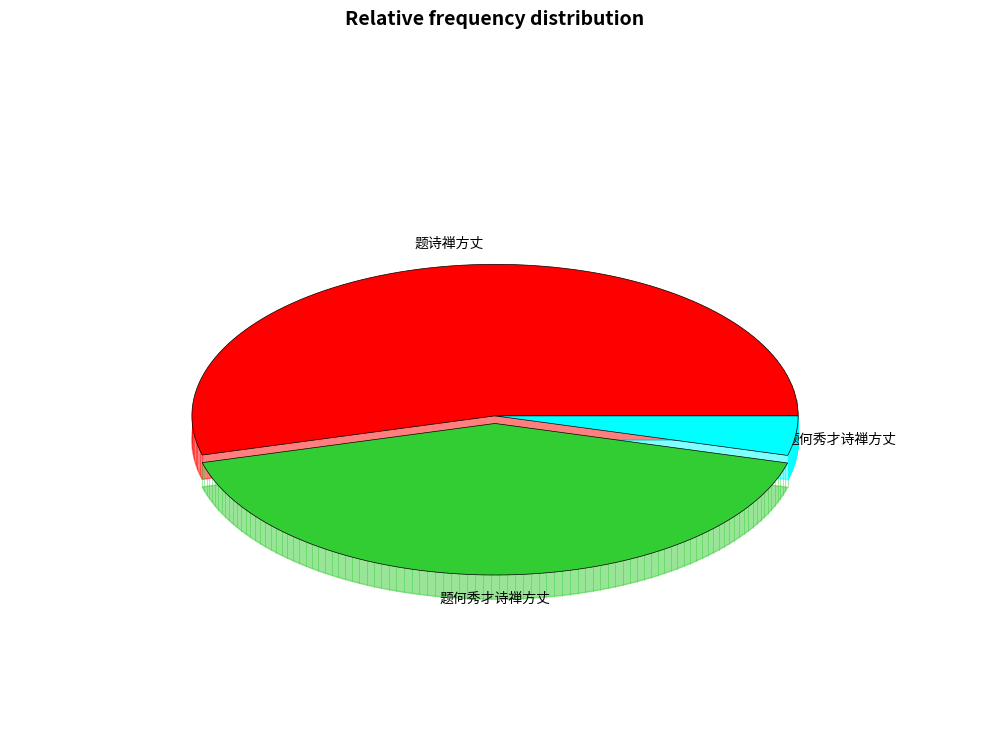

Combined, do 题何秀才诗禅方丈 and 题何秀才诗禅方丈 account for over 50%?

No